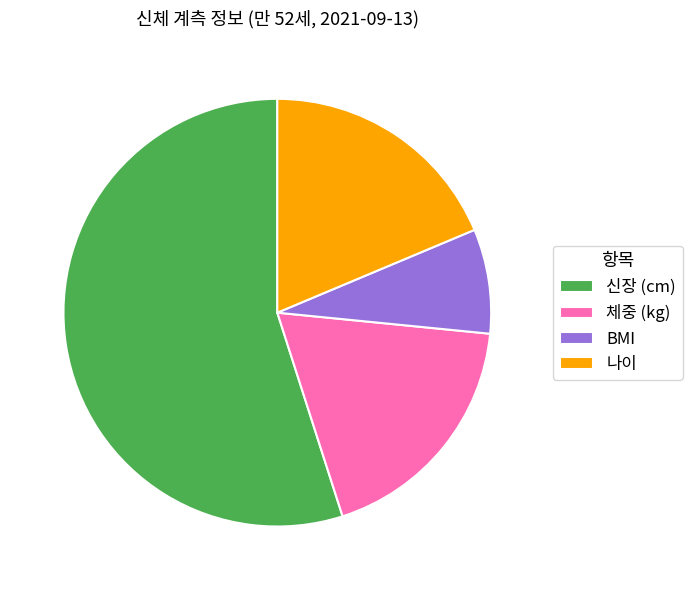

Is the sum of 체중 (kg) and BMI greater than half?

No